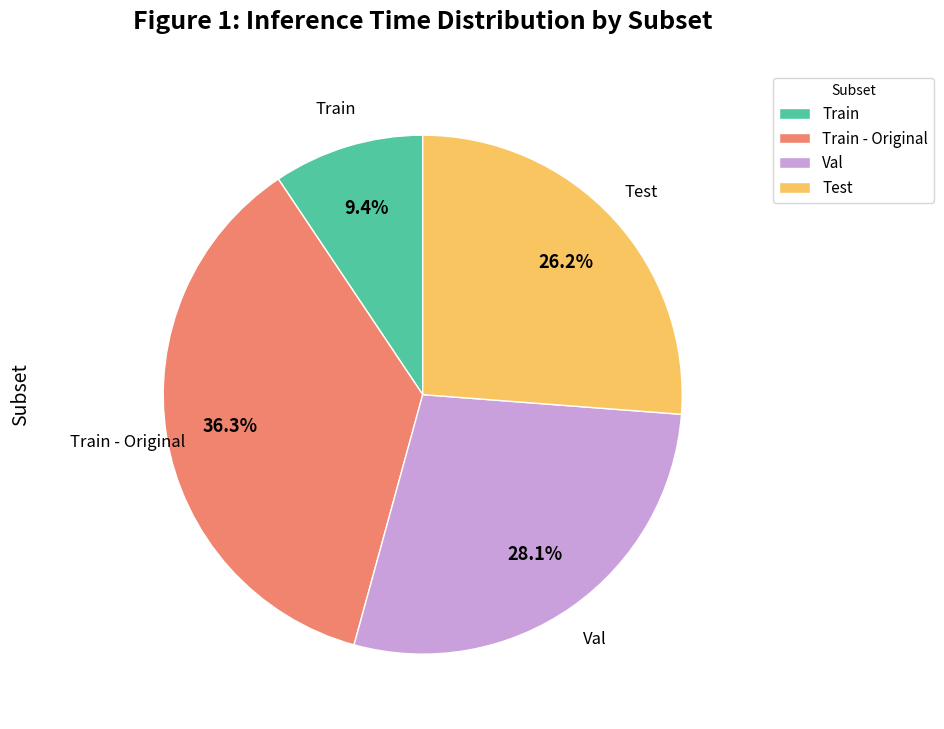

What percentage is NOT represented by Train - Original?

63.7%